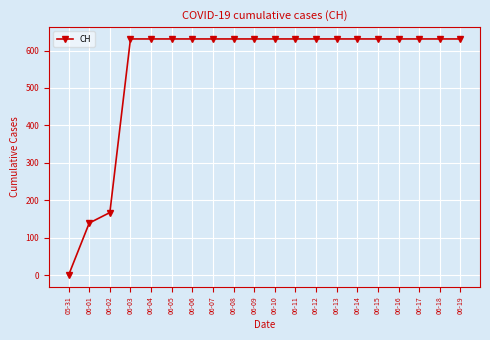

True or false: the data shows 130 at 06-10.

False